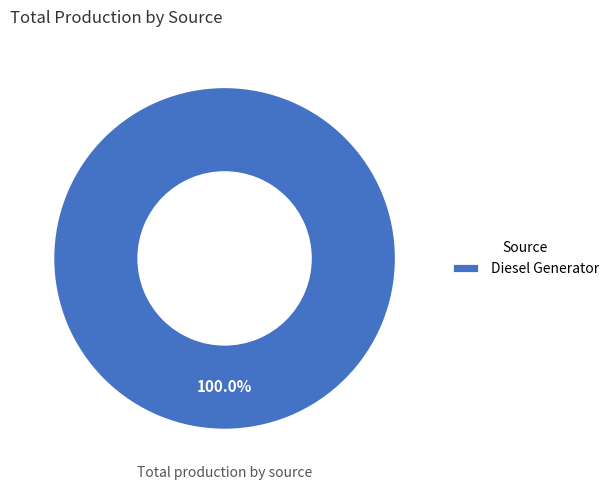

Does Diesel Generator account for over 50% of the chart?

Yes